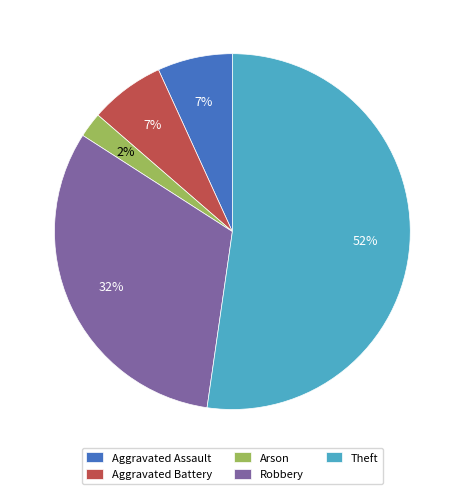

Is it true that Aggravated Assault is 12% of the pie?

False